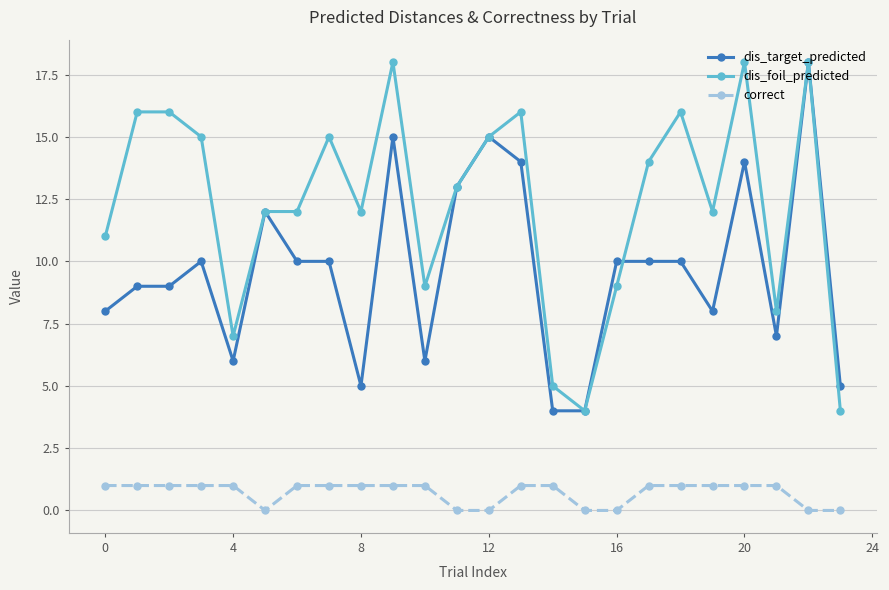

What is the greatest value displayed?

18